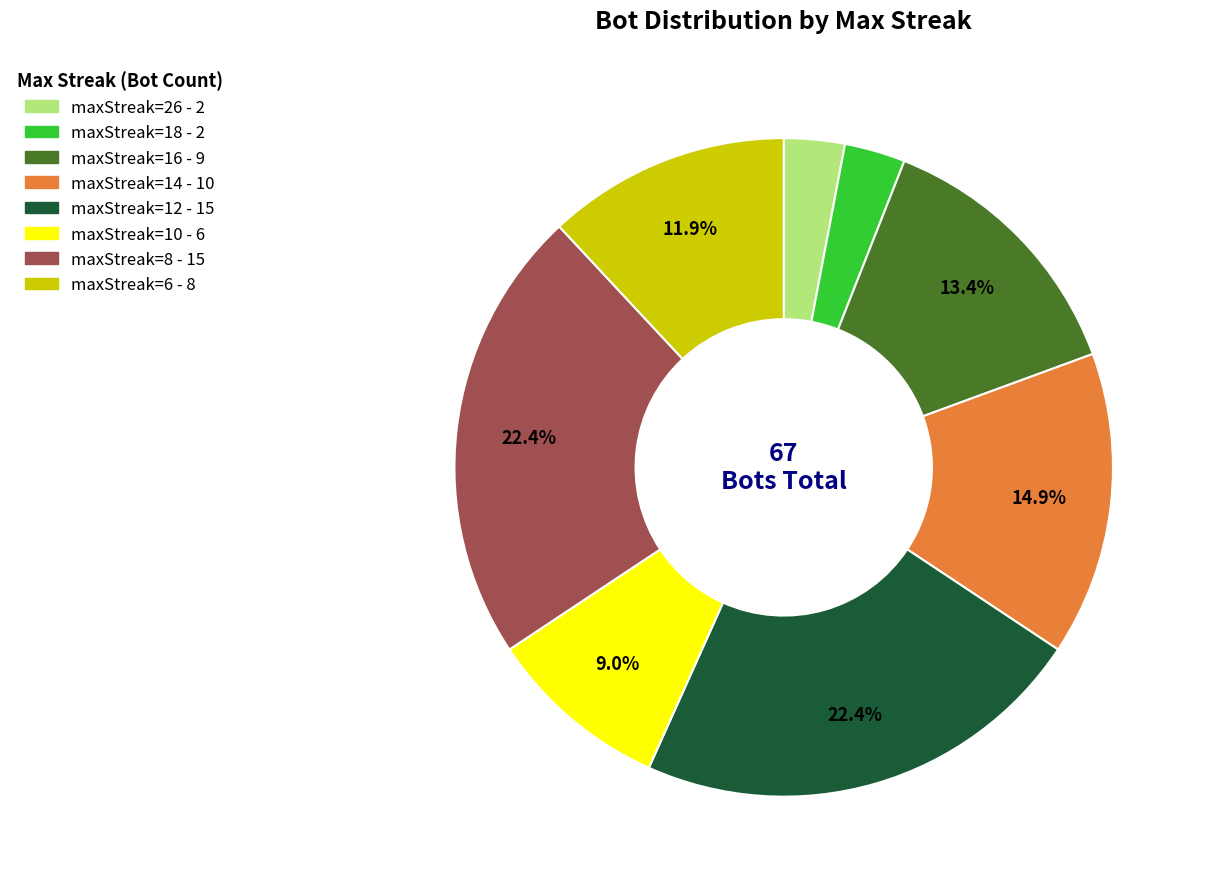

To the nearest percent, what is the combined percentage of maxStreak=14 and maxStreak=26?

18%